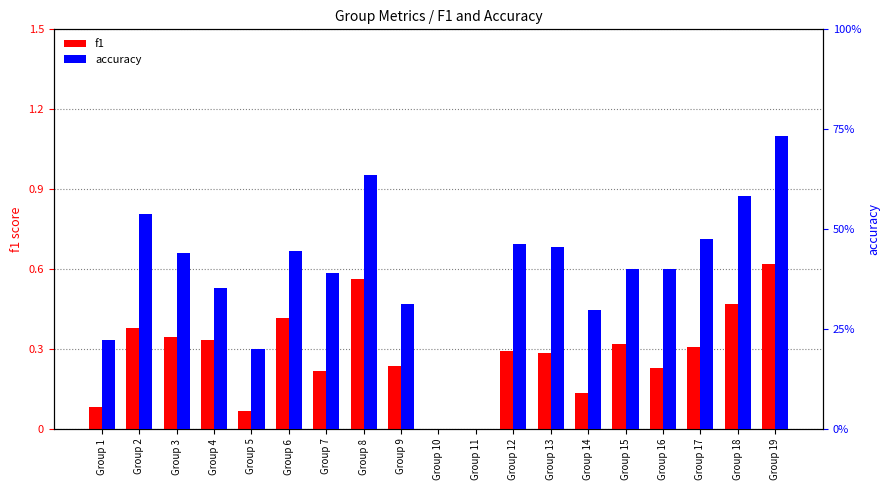

Rank the series by their maximum value, from highest to lowest.

accuracy, f1